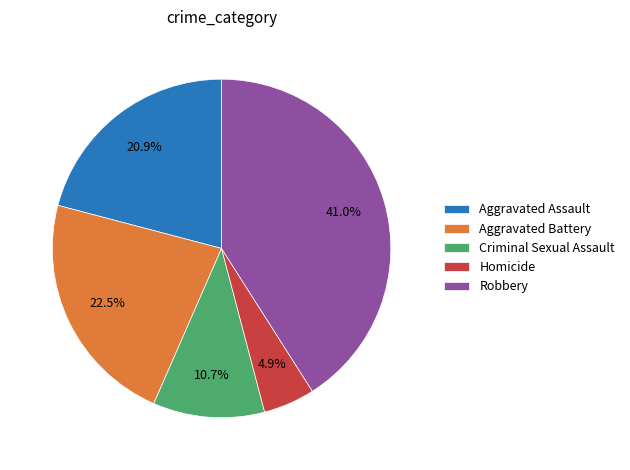

Is the sum of Aggravated Battery and Robbery greater than half?

Yes